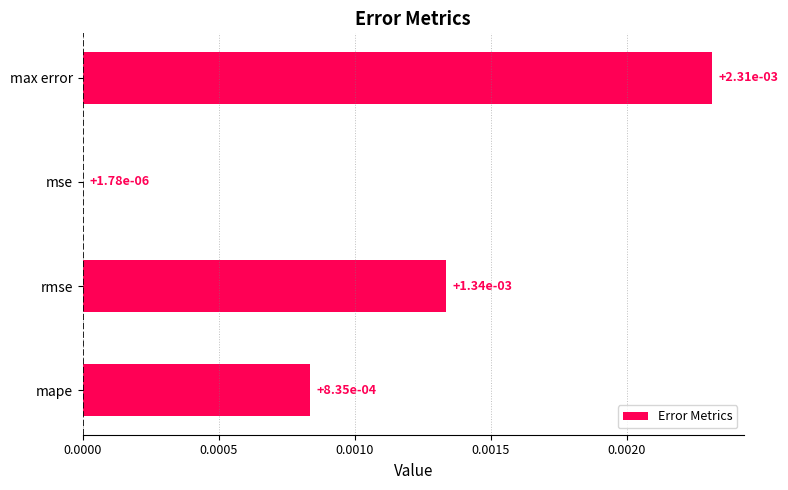

Count the number of data series in this chart.

1